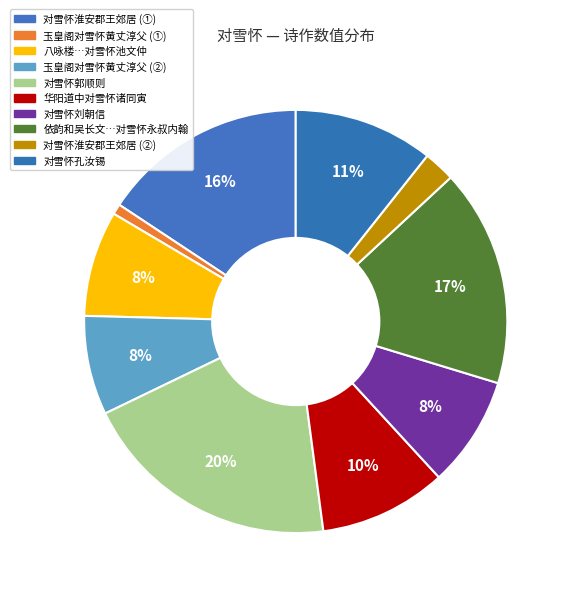

How many slices are in this pie chart?

10